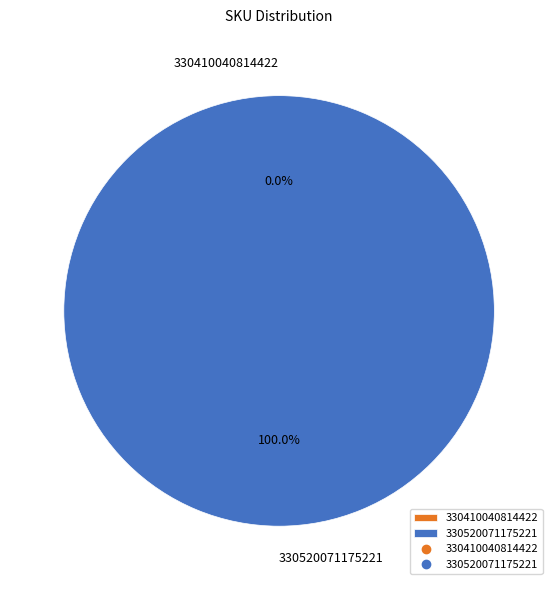

Is 330520071175221 the majority of the pie?

Yes